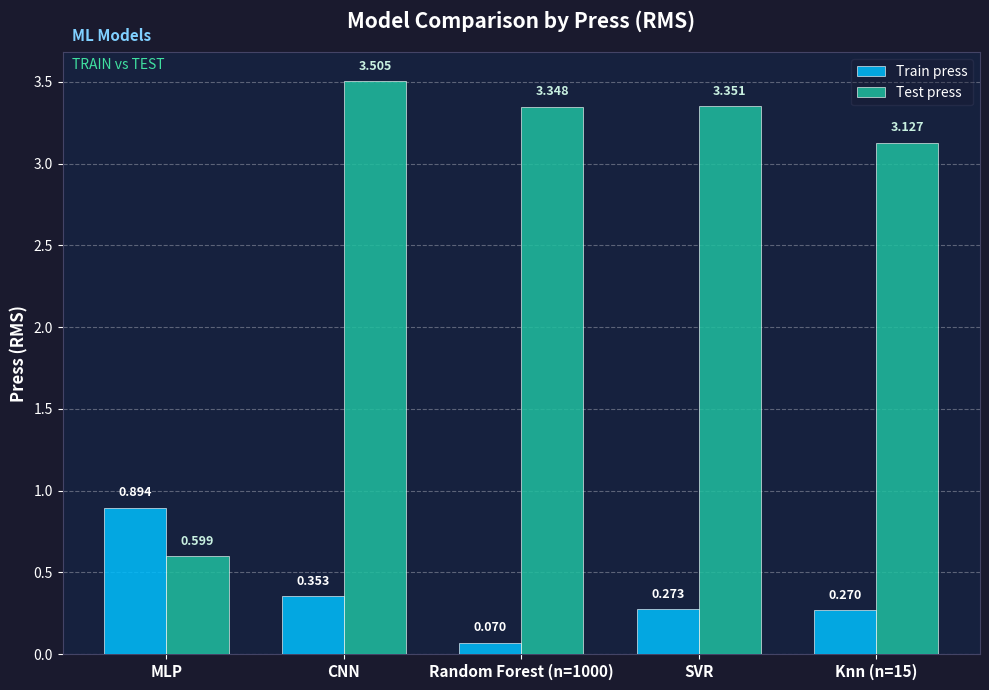

Which category has the highest value across all series?

CNN